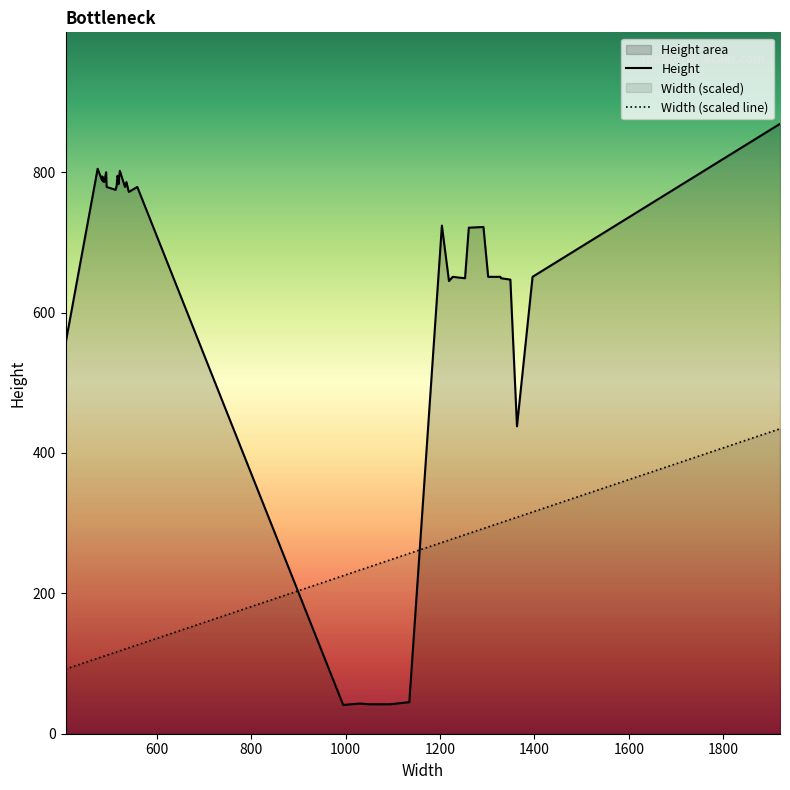

Reading right to left, what are all the values shown in this chart?

Height: 869.0	651.0	438.0	647.0	649.0	651.0	651.0	651.0	722.0	721.0	649.0	650.0	651.0	645.0	724.0	45.0	42.0	42.0	43.0	41.0	779.0	772.0	786.0	779.0	802.0	783.0	793.0	795.0	780.0	775.0	779.0	800.0	786.0	789.0	787.0	792.0	794.0	789.0	805.0	556.0
Width (scaled line): 434.5	315.9	308.4	305.3	300.8	300.5	294.6	294.6	292.4	285.4	283.6	280.4	277.7	275.9	272.5	256.9	247.8	237.6	233.1	225.2	126.5	122.4	121.3	120.6	118.1	117.5	117.2	117.0	116.5	116.1	111.8	111.6	110.7	110.4	110.0	110.0	109.8	109.5	107.5	92.1